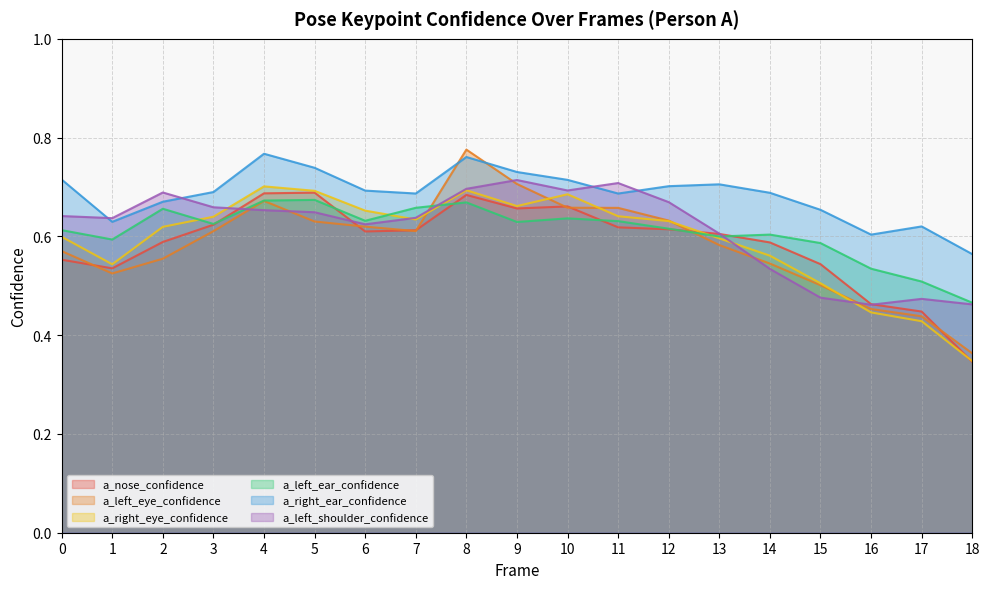

Reading right to left, transcribe all the data shown in this chart.

a_nose_confidence: 18=0.3	17=0.4	16=0.5	15=0.5	14=0.6	13=0.6	12=0.6	11=0.6	10=0.7	9=0.7	8=0.7	7=0.6	6=0.6	5=0.7	4=0.7	3=0.6	2=0.6	1=0.5	0=0.6
a_left_eye_confidence: 18=0.4	17=0.4	16=0.5	15=0.5	14=0.5	13=0.6	12=0.6	11=0.7	10=0.7	9=0.7	8=0.8	7=0.6	6=0.6	5=0.6	4=0.7	3=0.6	2=0.6	1=0.5	0=0.6
a_right_eye_confidence: 18=0.3	17=0.4	16=0.4	15=0.5	14=0.6	13=0.6	12=0.6	11=0.6	10=0.7	9=0.7	8=0.7	7=0.6	6=0.7	5=0.7	4=0.7	3=0.6	2=0.6	1=0.5	0=0.6
a_left_ear_confidence: 18=0.5	17=0.5	16=0.5	15=0.6	14=0.6	13=0.6	12=0.6	11=0.6	10=0.6	9=0.6	8=0.7	7=0.7	6=0.6	5=0.7	4=0.7	3=0.6	2=0.7	1=0.6	0=0.6
a_right_ear_confidence: 18=0.6	17=0.6	16=0.6	15=0.7	14=0.7	13=0.7	12=0.7	11=0.7	10=0.7	9=0.7	8=0.8	7=0.7	6=0.7	5=0.7	4=0.8	3=0.7	2=0.7	1=0.6	0=0.7
a_left_shoulder_confidence: 18=0.5	17=0.5	16=0.5	15=0.5	14=0.5	13=0.6	12=0.7	11=0.7	10=0.7	9=0.7	8=0.7	7=0.6	6=0.6	5=0.6	4=0.7	3=0.7	2=0.7	1=0.6	0=0.6